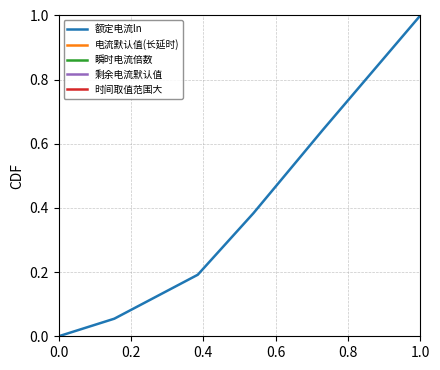

Does the chart display data point markers on the line(s)?

No